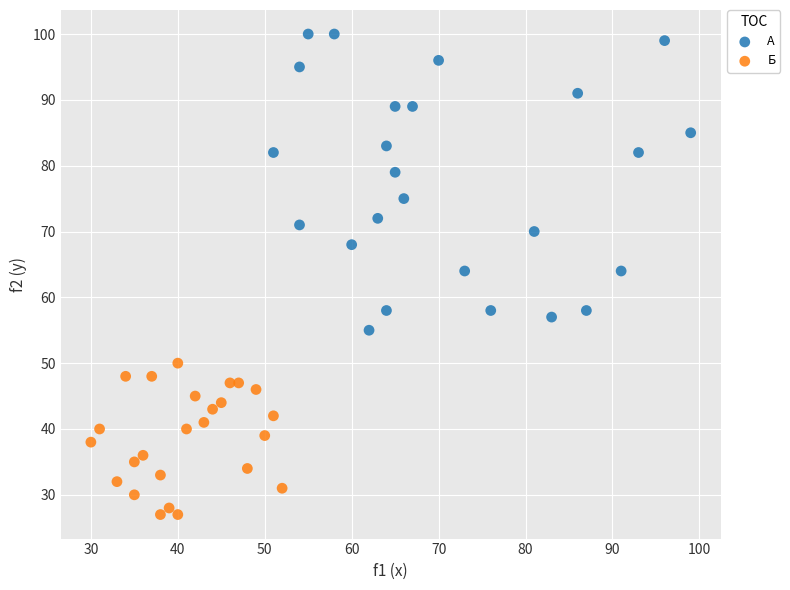

Which series has the widest spread of Y values?

А